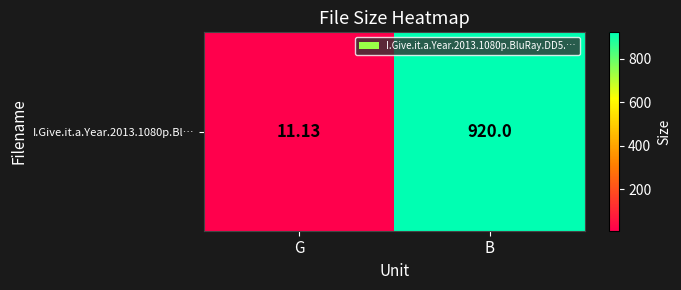

What is the smallest value displayed?

11.1